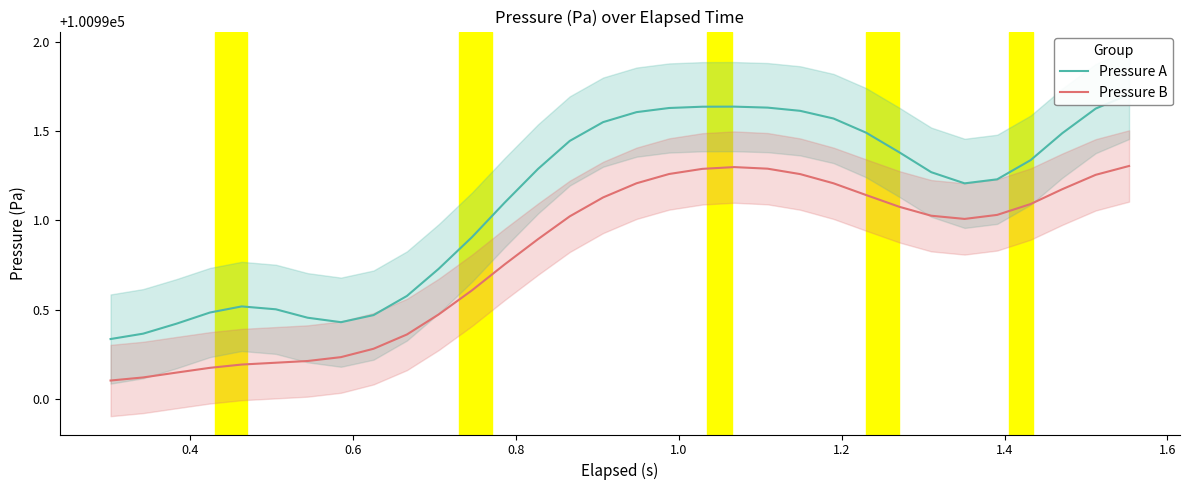

Which series has the largest total across all categories?

Pressure A